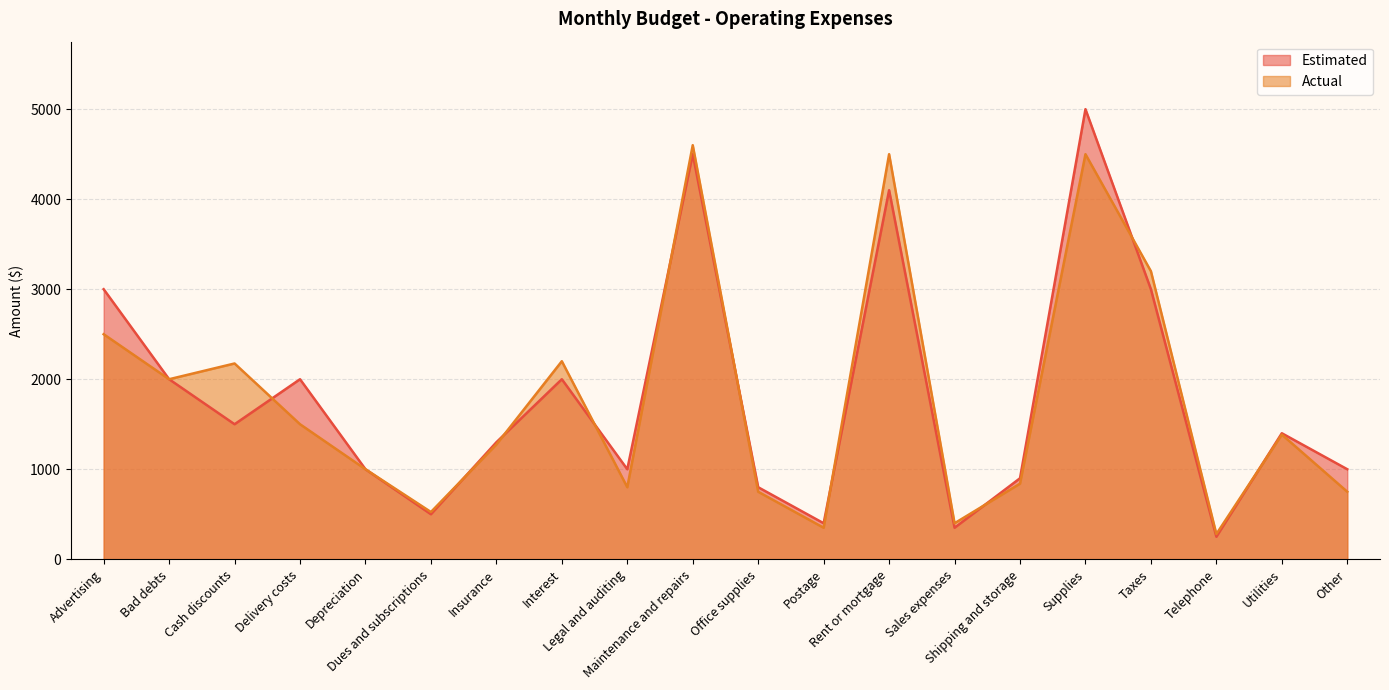

At which category does Actual reach its first local peak?

Cash discounts